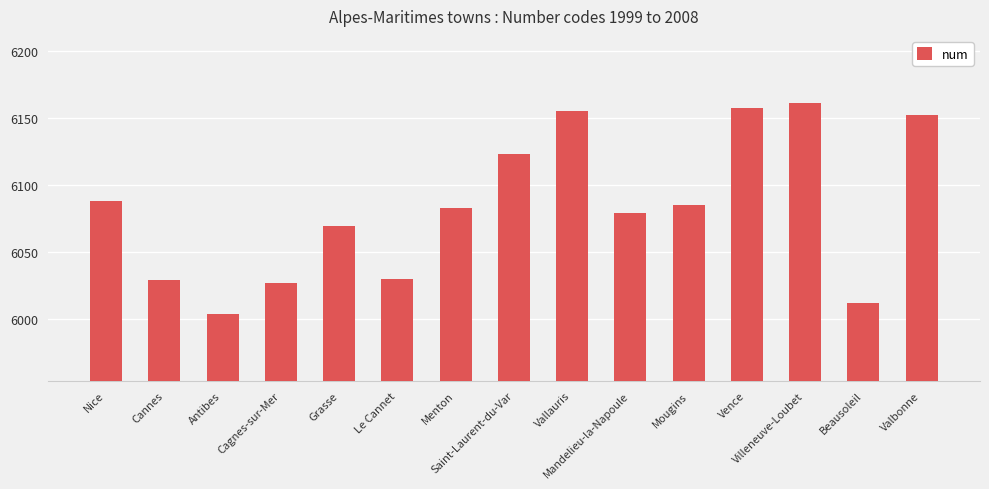

What value does the data have at Villeneuve-Loubet?

6161